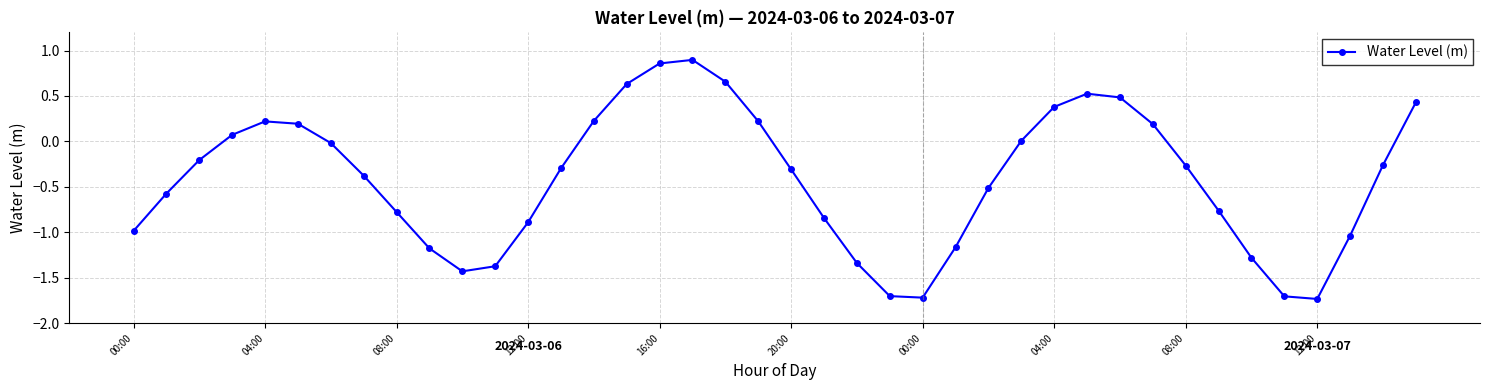

What is the difference between the second highest and second lowest values?

2.6